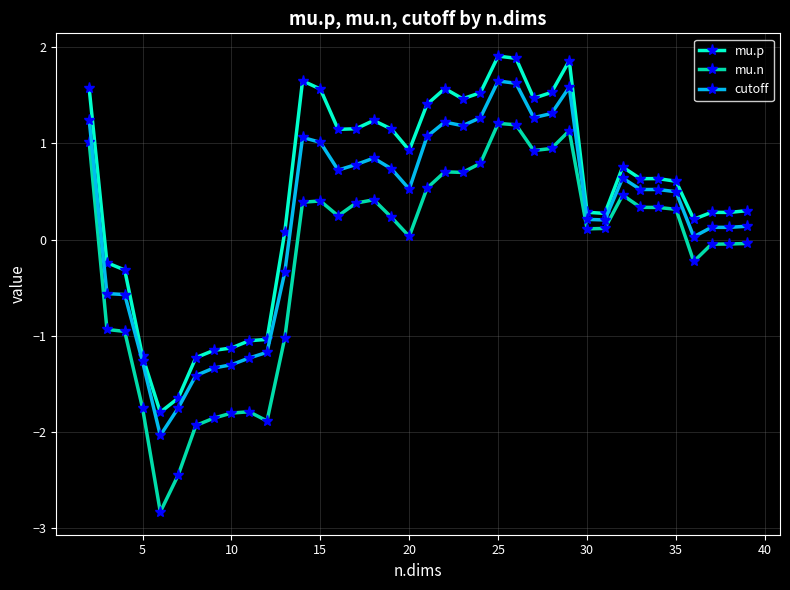

True or false: mu.p and cutoff intersect in this chart.

False